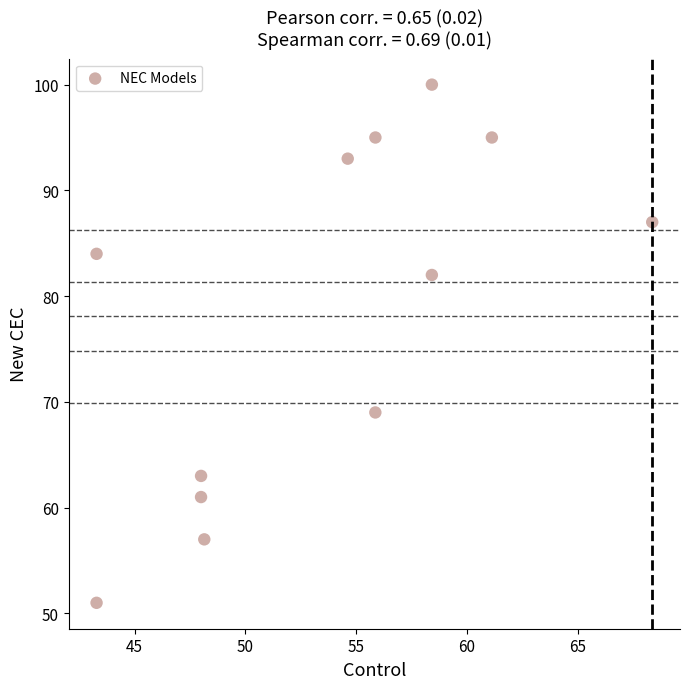

What is the average Y value?

78